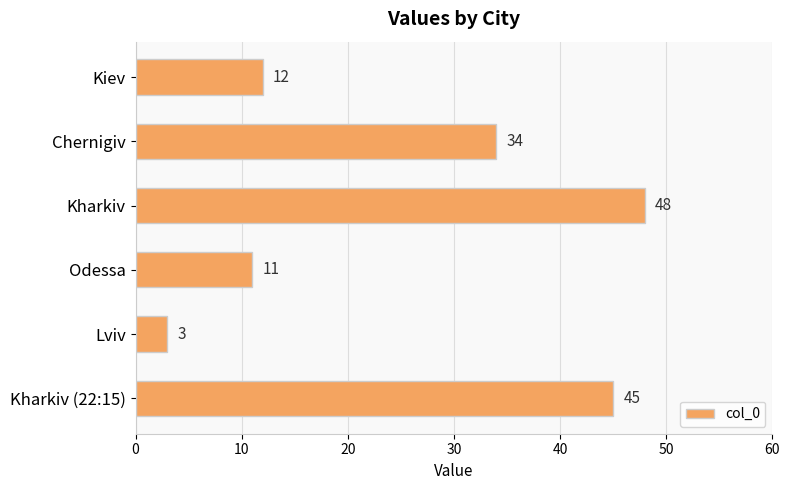

What is the sum of all values?

153